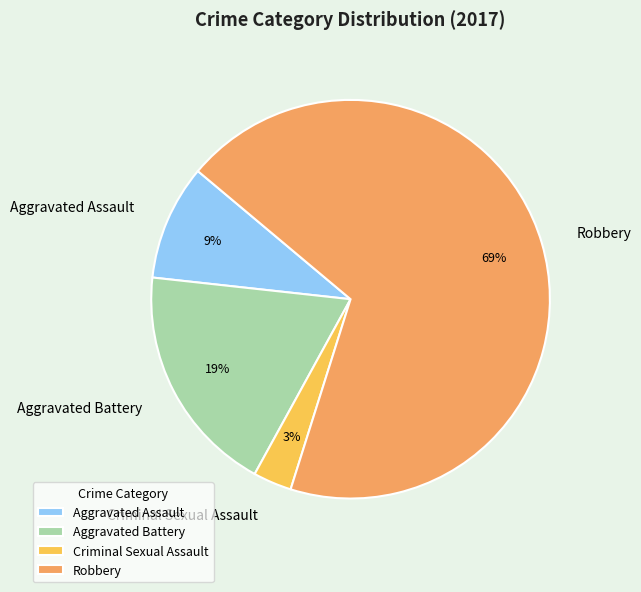

Do Criminal Sexual Assault and Aggravated Assault together represent more than half of the pie?

No